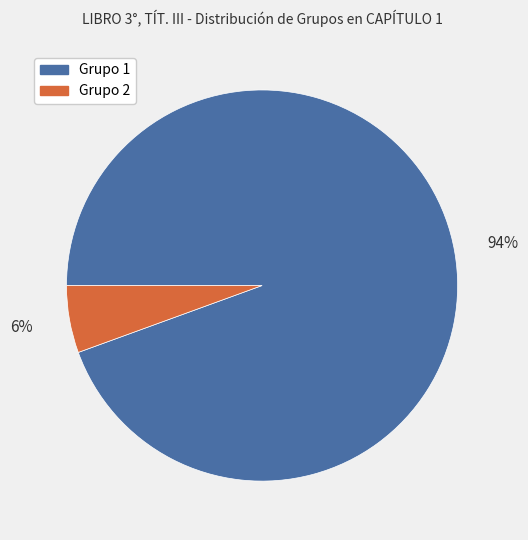

Is it true that Grupo 2 is 17% of the pie?

False